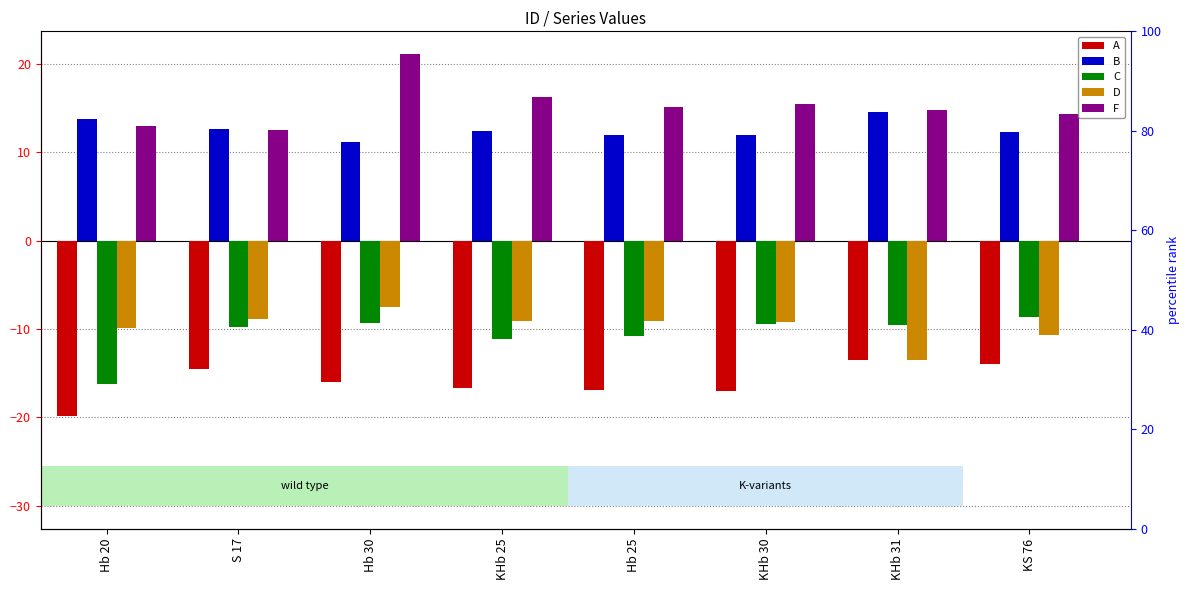

Reading right to left, extract all data points from this chart.

A: -14.0	-13.5	-17.0	-17.0	-16.7	-16.0	-14.5	-19.9
B: 12.3	14.5	12.0	12.0	12.5	11.2	12.7	13.8
C: -8.7	-9.6	-9.5	-10.8	-11.1	-9.3	-9.8	-16.3
D: -10.7	-13.5	-9.2	-9.1	-9.1	-7.5	-8.9	-9.9
F: 14.4	14.8	15.5	15.1	16.2	21.1	12.6	12.9